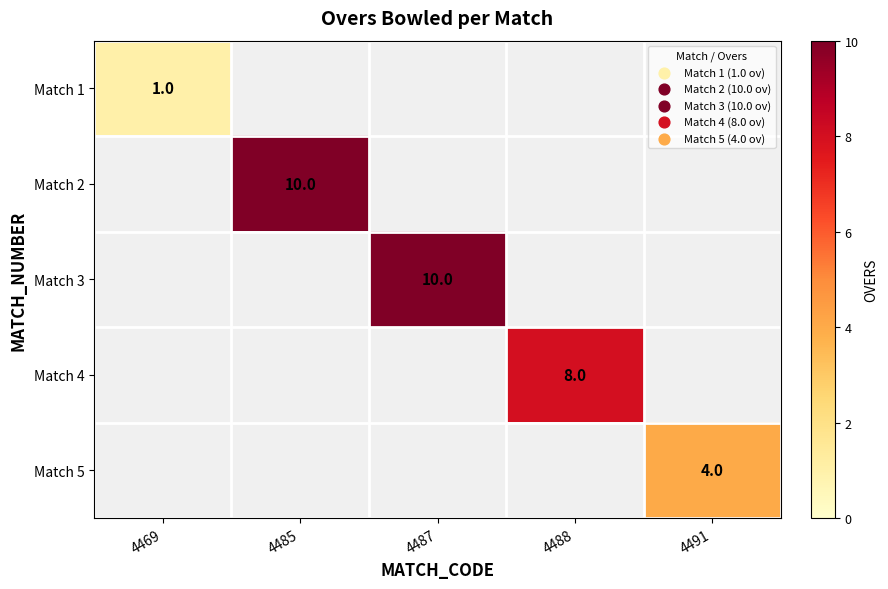

The Match 5 series shows 4 at 4491. True or false?

True